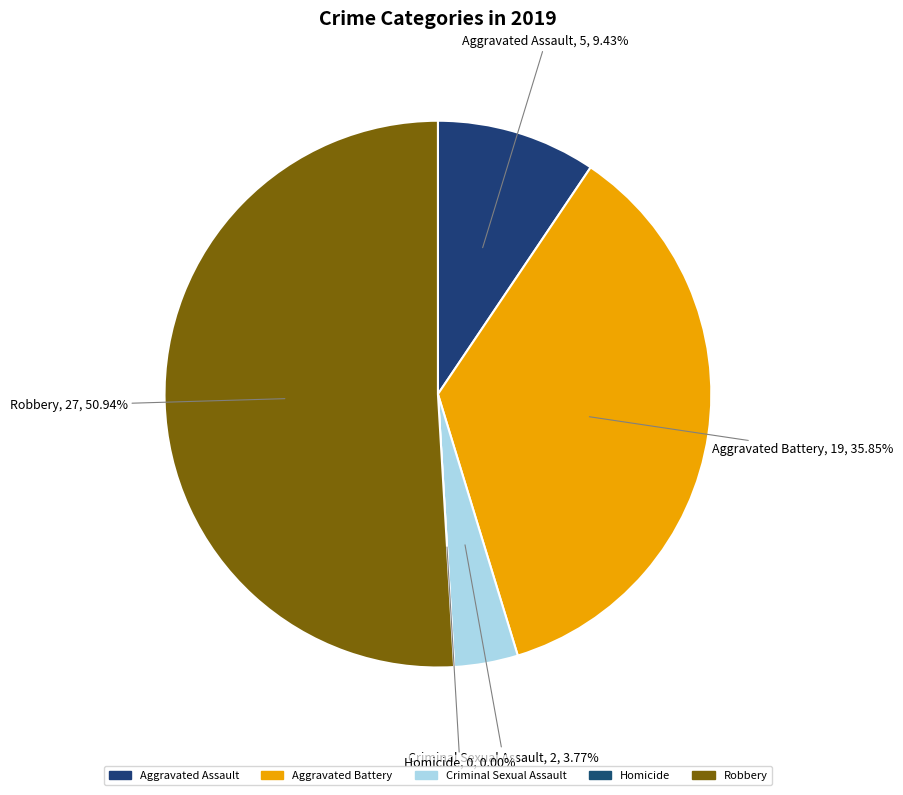

Which category has the biggest portion of the pie?

Robbery